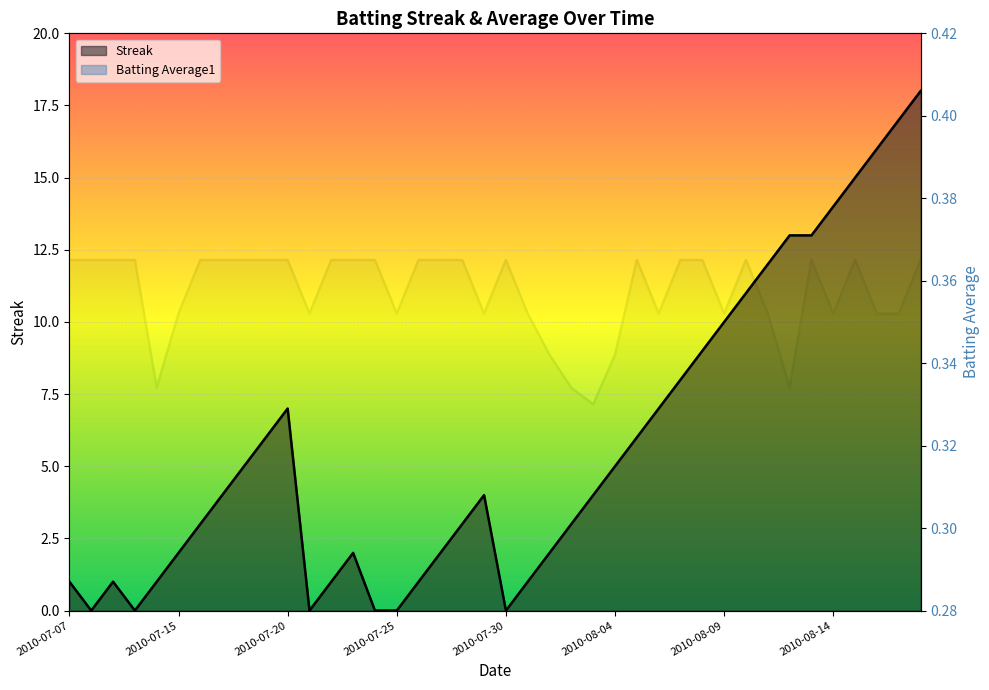

Reading left to right, list all the values displayed in this chart.

Streak: 2010-07-07=1.0	2010-07-08=0.0	2010-07-09=1.0	2010-07-10=0.0	2010-07-11=1.0	2010-07-15=2.0	2010-07-16=3.0	2010-07-17=4.0	2010-07-18=5.0	2010-07-19=6.0	2010-07-20=7.0	2010-07-21=0.0	2010-07-22=1.0	2010-07-23=2.0	2010-07-24=0.0	2010-07-25=0.0	2010-07-26=1.0	2010-07-27=2.0	2010-07-28=3.0	2010-07-29=4.0	2010-07-30=0.0	2010-07-31=1.0	2010-08-01=2.0	2010-08-02=3.0	2010-08-03=4.0	2010-08-04=5.0	2010-08-05=6.0	2010-08-06=7.0	2010-08-07=8.0	2010-08-08=9.0	2010-08-09=10.0	2010-08-10=11.0	2010-08-11=12.0	2010-08-12=13.0	2010-08-13=13.0	2010-08-14=14.0	2010-08-15=15.0	2010-08-16=16.0	2010-08-17=17.0	2010-08-18=18.0
Batting Average1: 2010-07-07=0.4	2010-07-08=0.4	2010-07-09=0.4	2010-07-10=0.4	2010-07-11=0.3	2010-07-15=0.4	2010-07-16=0.4	2010-07-17=0.4	2010-07-18=0.4	2010-07-19=0.4	2010-07-20=0.4	2010-07-21=0.4	2010-07-22=0.4	2010-07-23=0.4	2010-07-24=0.4	2010-07-25=0.4	2010-07-26=0.4	2010-07-27=0.4	2010-07-28=0.4	2010-07-29=0.4	2010-07-30=0.4	2010-07-31=0.4	2010-08-01=0.3	2010-08-02=0.3	2010-08-03=0.3	2010-08-04=0.3	2010-08-05=0.4	2010-08-06=0.4	2010-08-07=0.4	2010-08-08=0.4	2010-08-09=0.4	2010-08-10=0.4	2010-08-11=0.4	2010-08-12=0.3	2010-08-13=0.4	2010-08-14=0.4	2010-08-15=0.4	2010-08-16=0.4	2010-08-17=0.4	2010-08-18=0.4